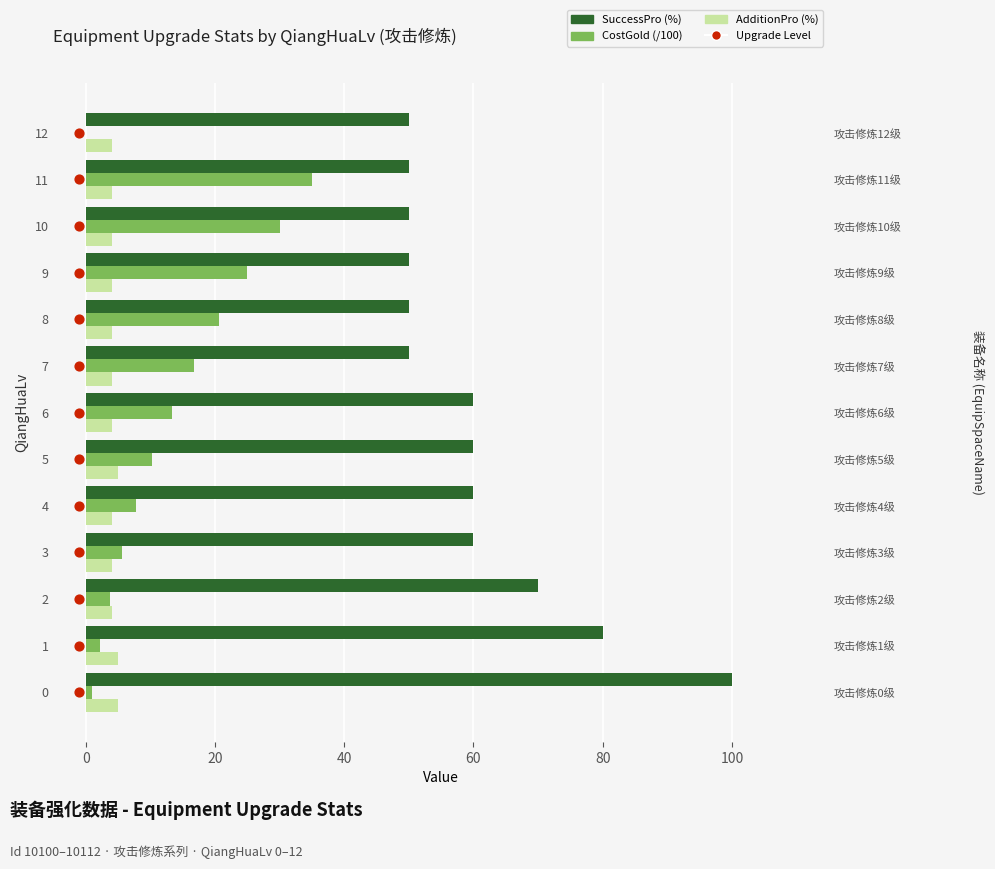

What are all the series names shown in the legend?

SuccessPro (%), CostGold (/100), AdditionPro (%)